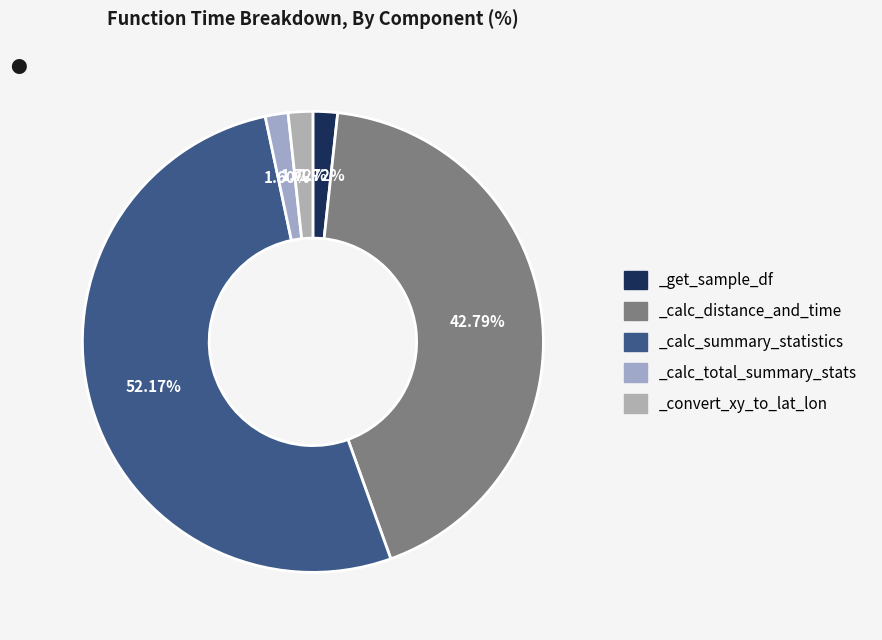

To the nearest percent, what portion does _get_sample_df represent?

2%